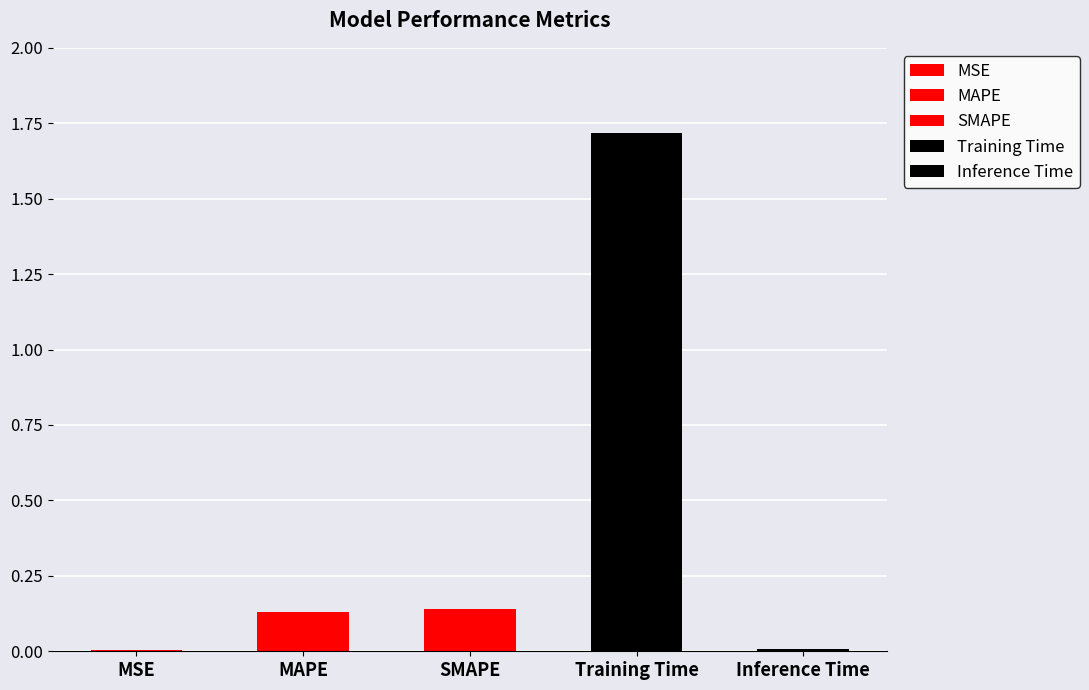

What position from the left is MSE?

1